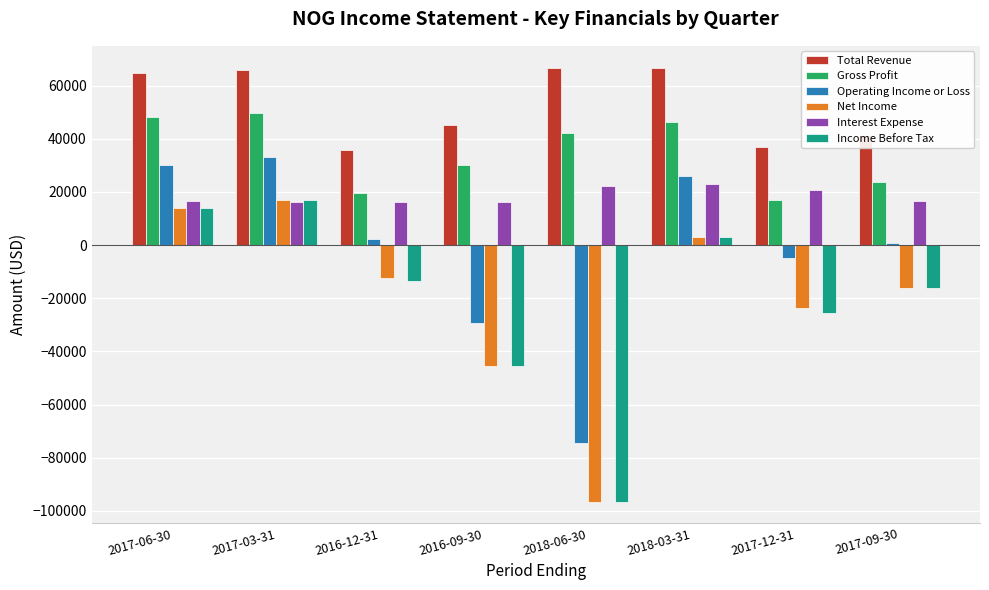

Does the chart contain stacked bars?

No